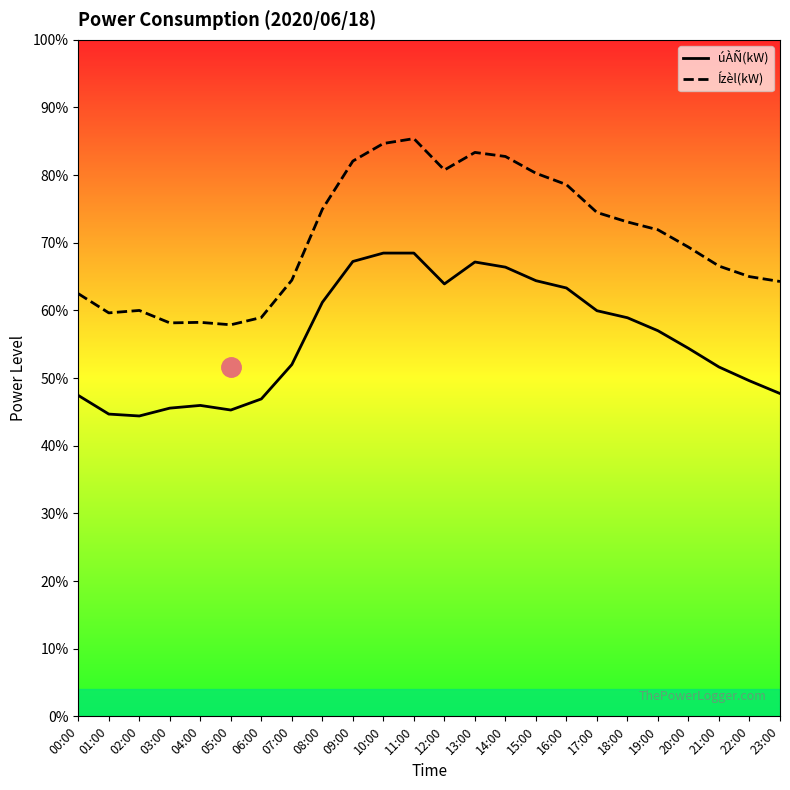

Where is the first local minimum for Ízèl(kW)?

01:00